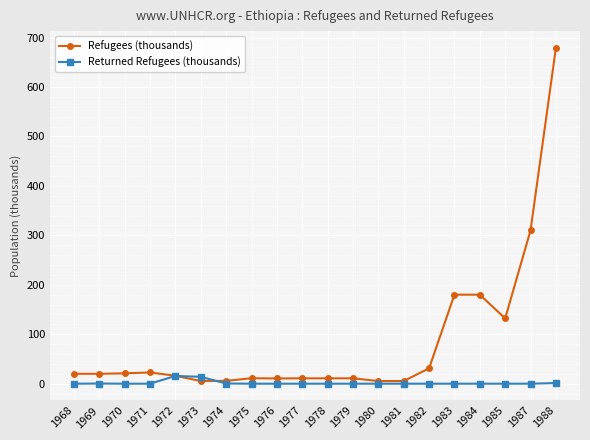

How many data points in Refugees (thousands) are less than 20?

10